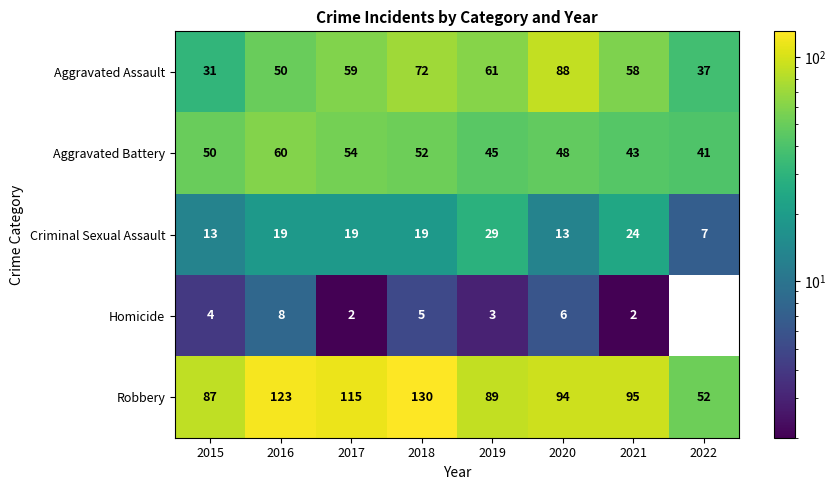

Read the Robbery value at 2016.

123